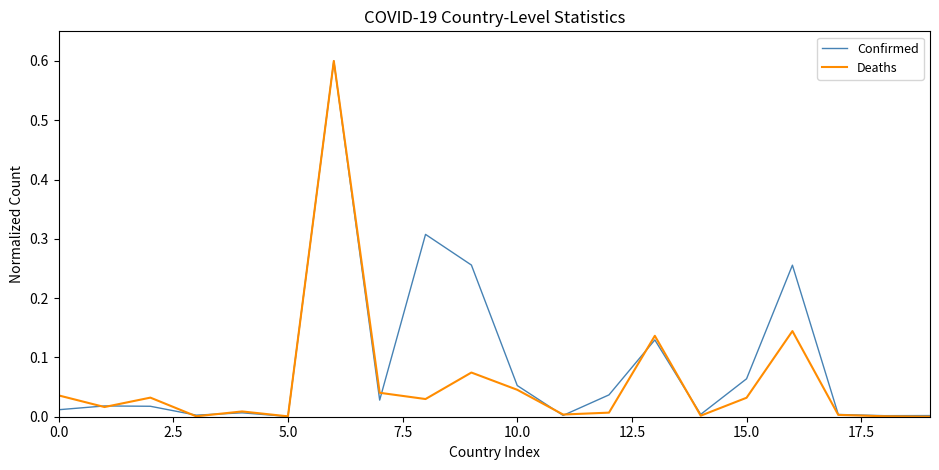

Which series has the largest total across all categories?

Confirmed